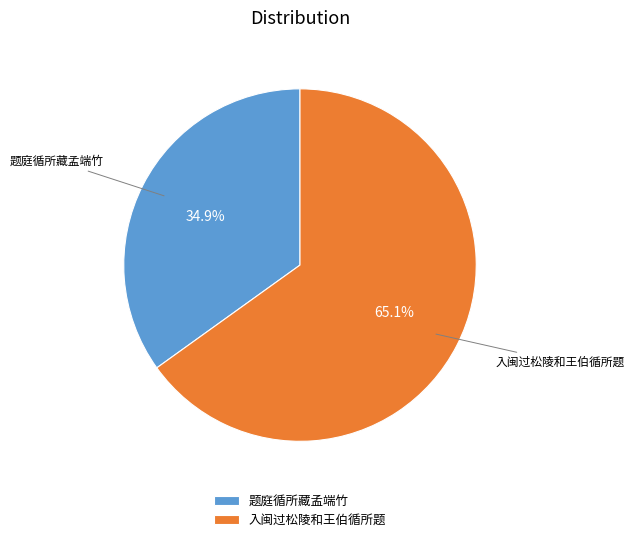

What is the ratio of the value at 入闽过松陵和王伯循所题 to the value at 题庭循所藏孟端竹?

1.9